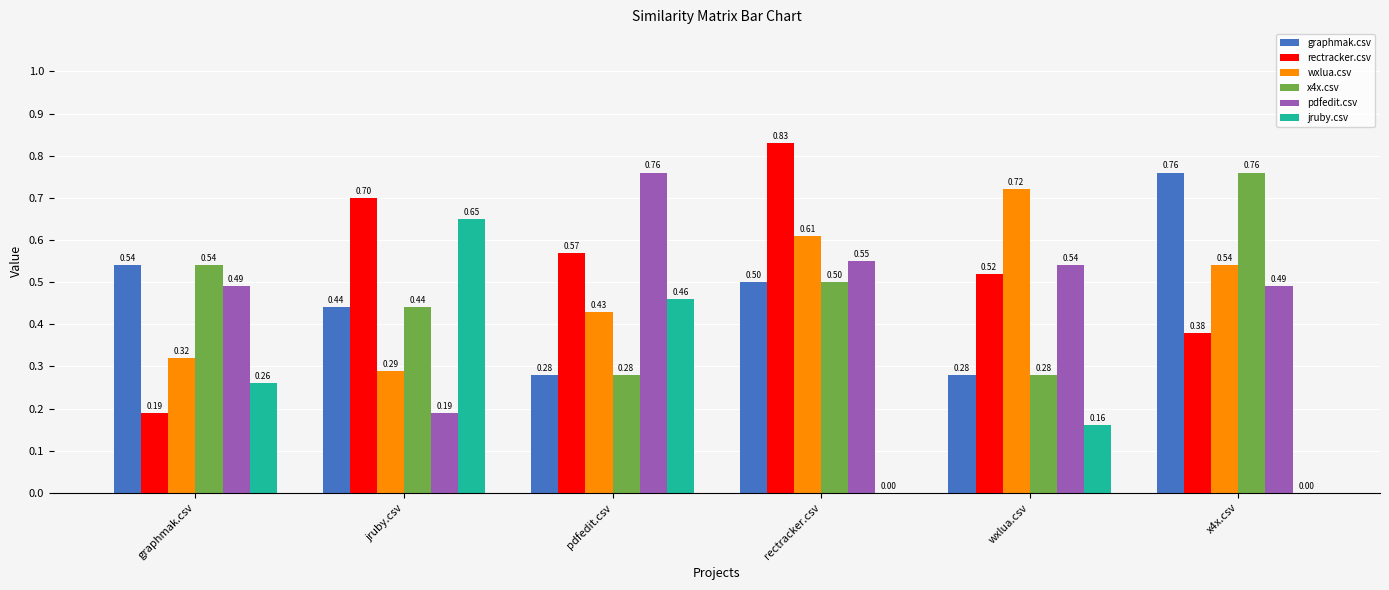

True or false: jruby.csv has a value of 0.8 at pdfedit.csv.

False